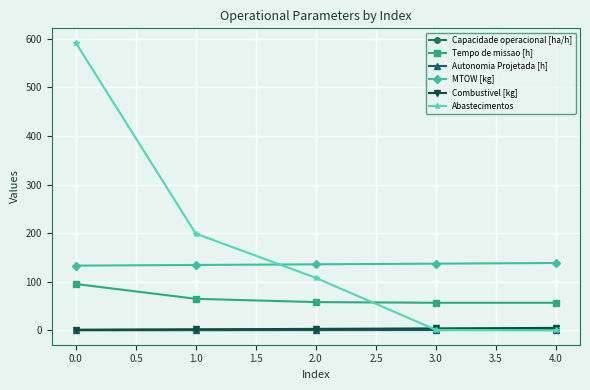

True or false: Tempo de missao [h] has more than 1 interior local peaks.

False